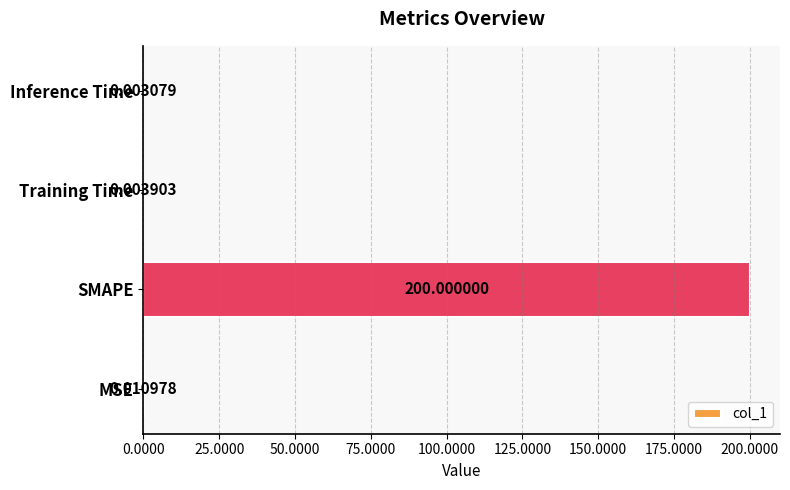

Between SMAPE and Inference Time, which is larger?

SMAPE